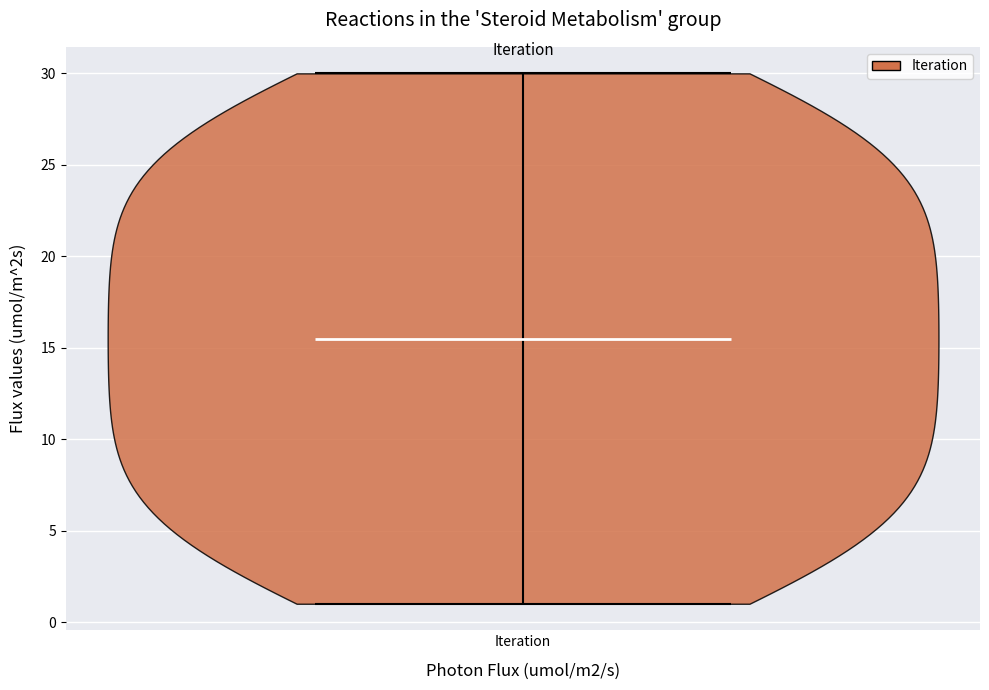

Read this violin plot against the y-axis: where its median line is, and the lowest and highest points the violin reaches. The values are not printed on the chart, so give them approximately, as read against the axis.

median line 15.5, lowest point 1.0, highest point 30.0